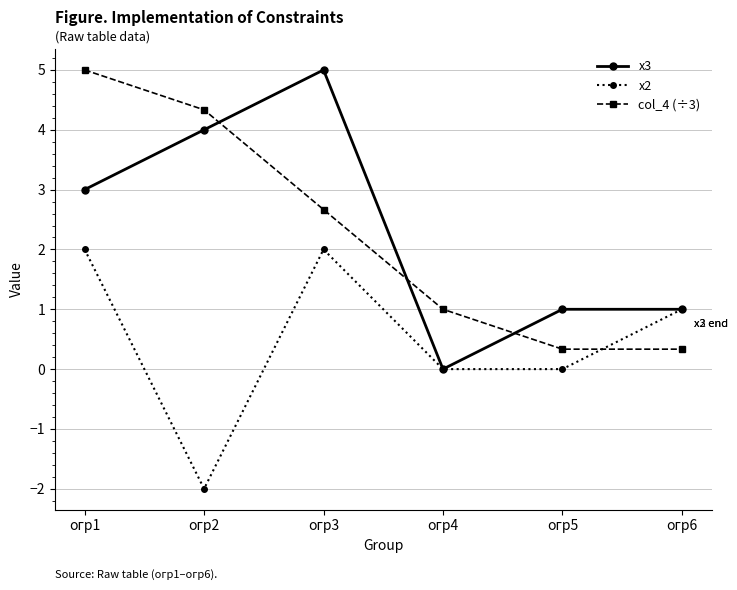

Reading left to right, transcribe all the data shown in this chart.

x3: огр1=3.0	огр2=4.0	огр3=5.0	огр4=0.0	огр5=1.0	огр6=1.0
x2: огр1=2.0	огр2=-2.0	огр3=2.0	огр4=0.0	огр5=0.0	огр6=1.0
col_4 (÷3): огр1=5.0	огр2=4.3	огр3=2.7	огр4=1.0	огр5=0.3	огр6=0.3